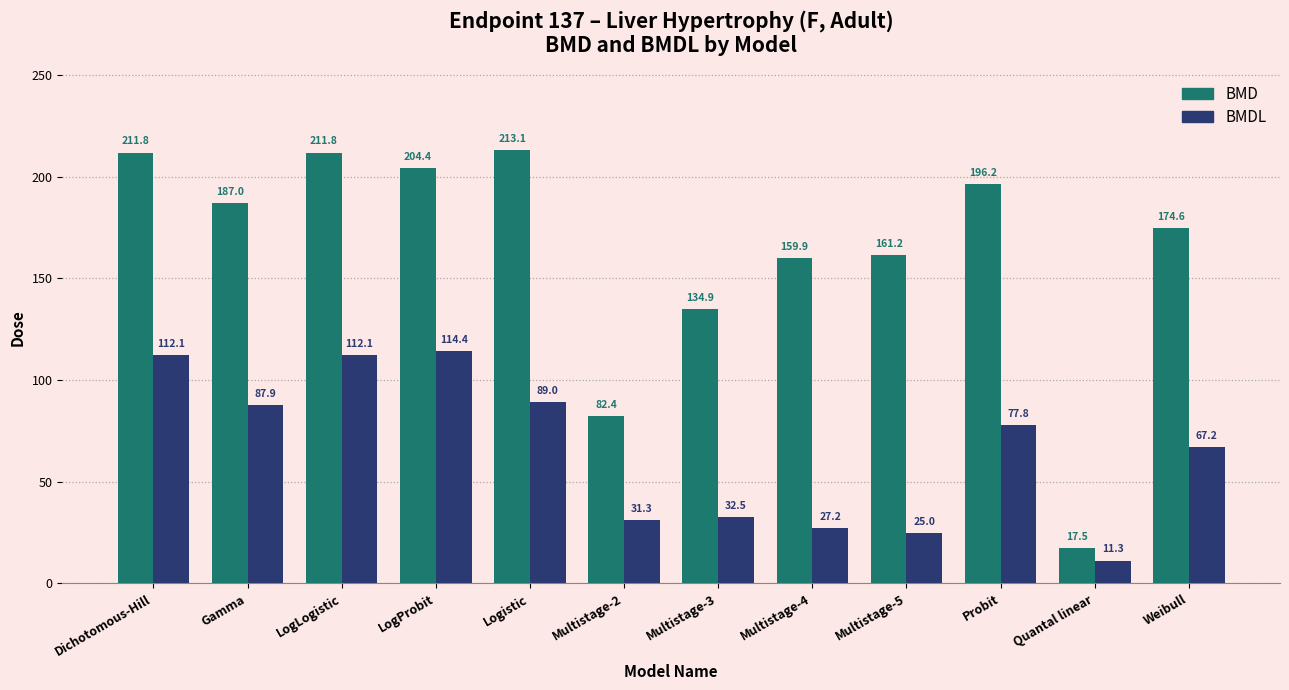

At which category does the chart reach its minimum across all series?

Quantal linear